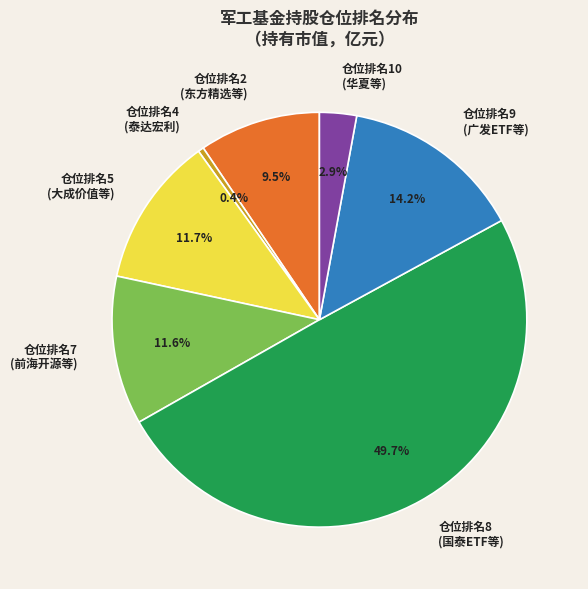

Combined, what portion of the pie is 仓位排名9 (广发ETF等) and 仓位排名7 (前海开源等)?

25.8%